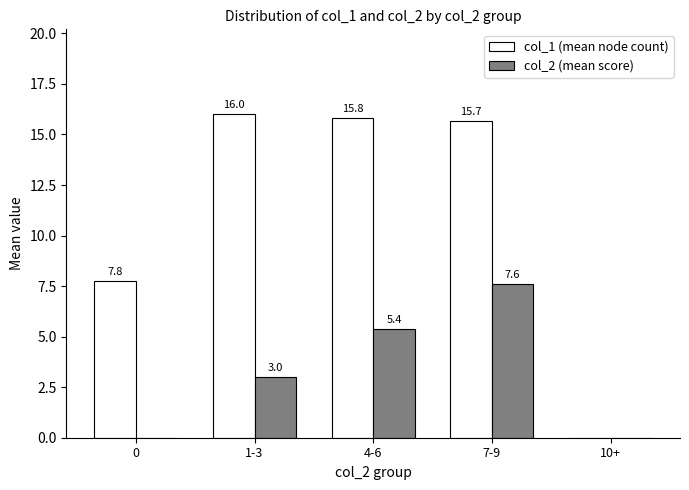

What is the total value across all series at 1-3?

19.0